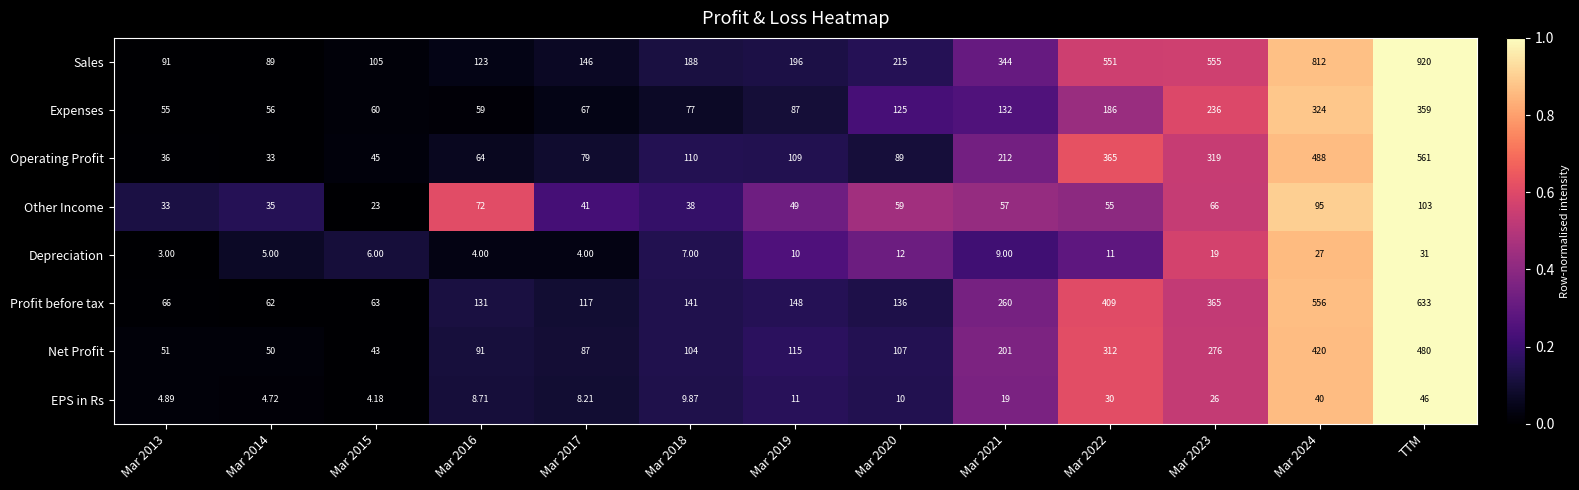

At which label does Depreciation reach its peak?

TTM